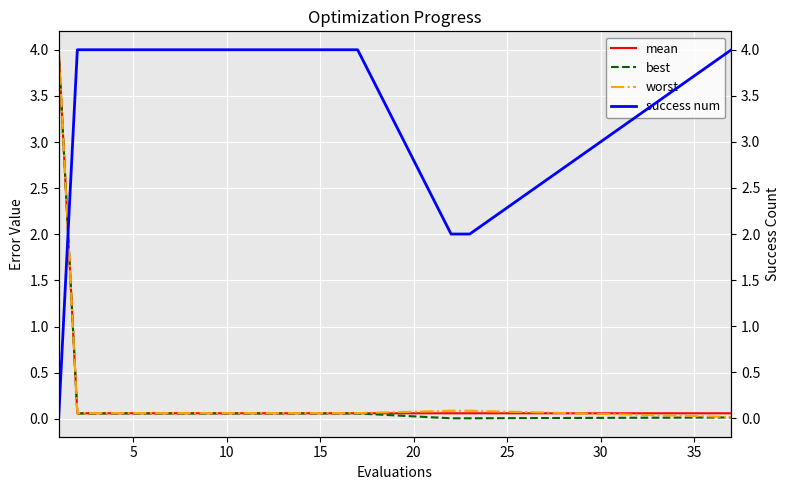

Is it true that best equals 0.1 at 5?

True